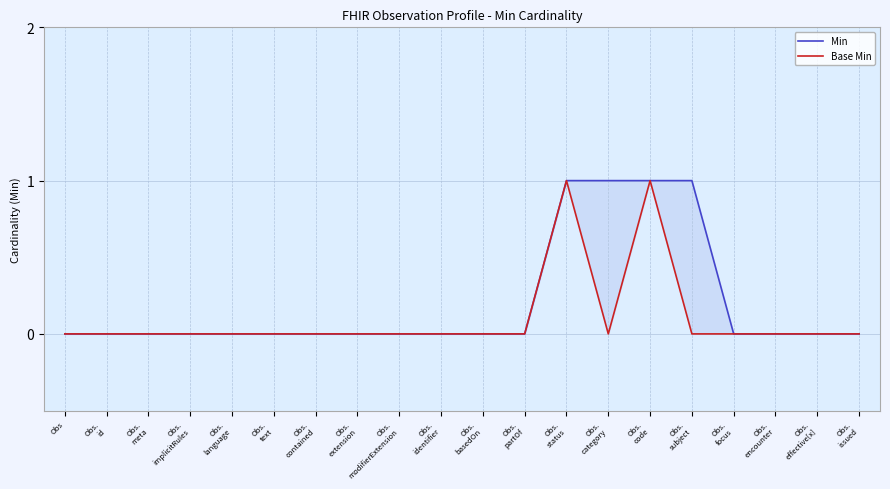

How many Base Min values are between 0 and 1?

20